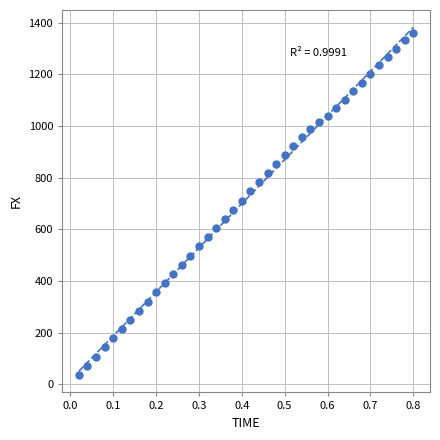

What is the range of X values (max minus min)?

0.8